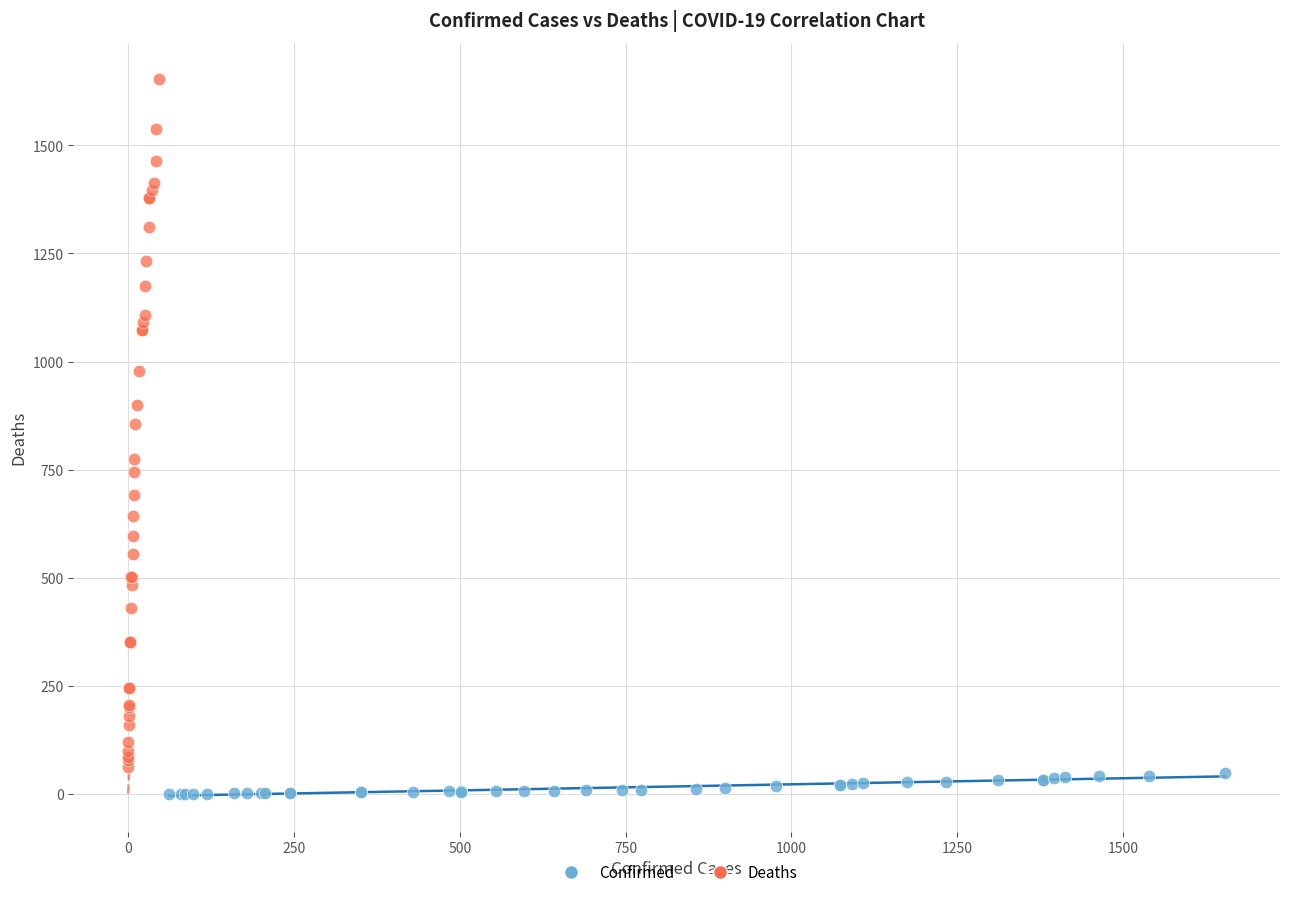

What are all the series names shown in the legend?

Confirmed, Deaths